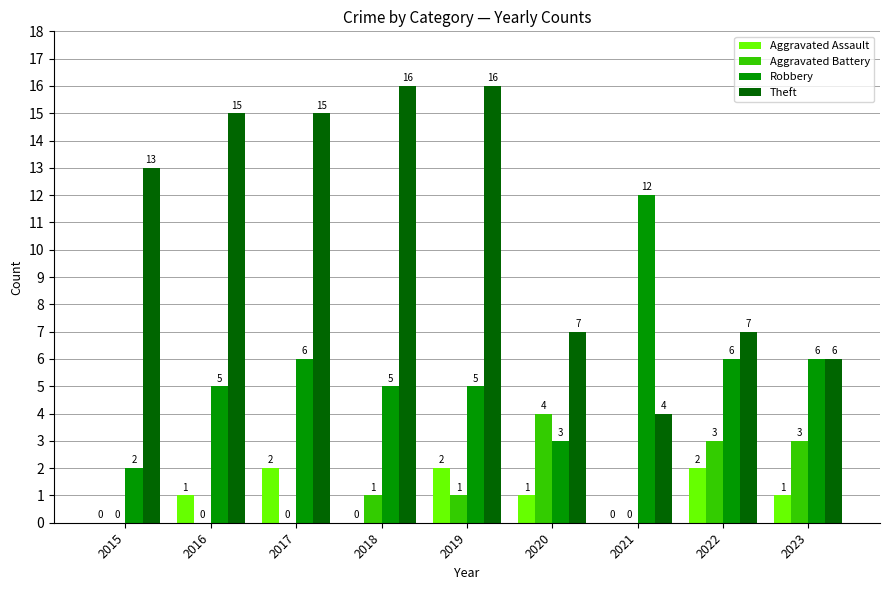

Count the number of categories in the chart.

9